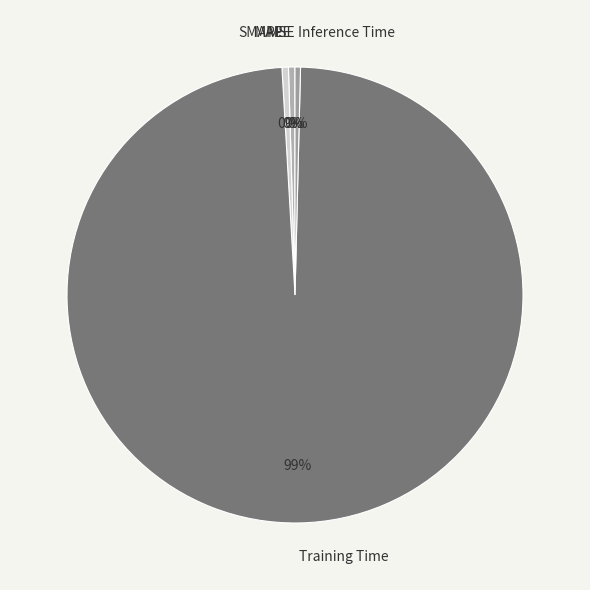

To the nearest percent, what is the average slice percentage?

20%